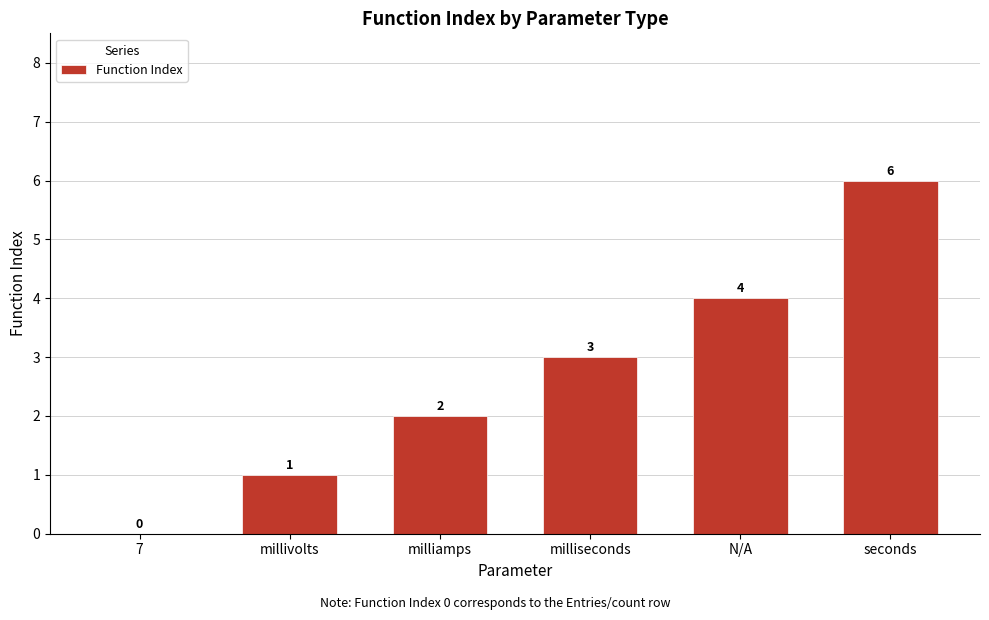

What is the sum of all values?

16